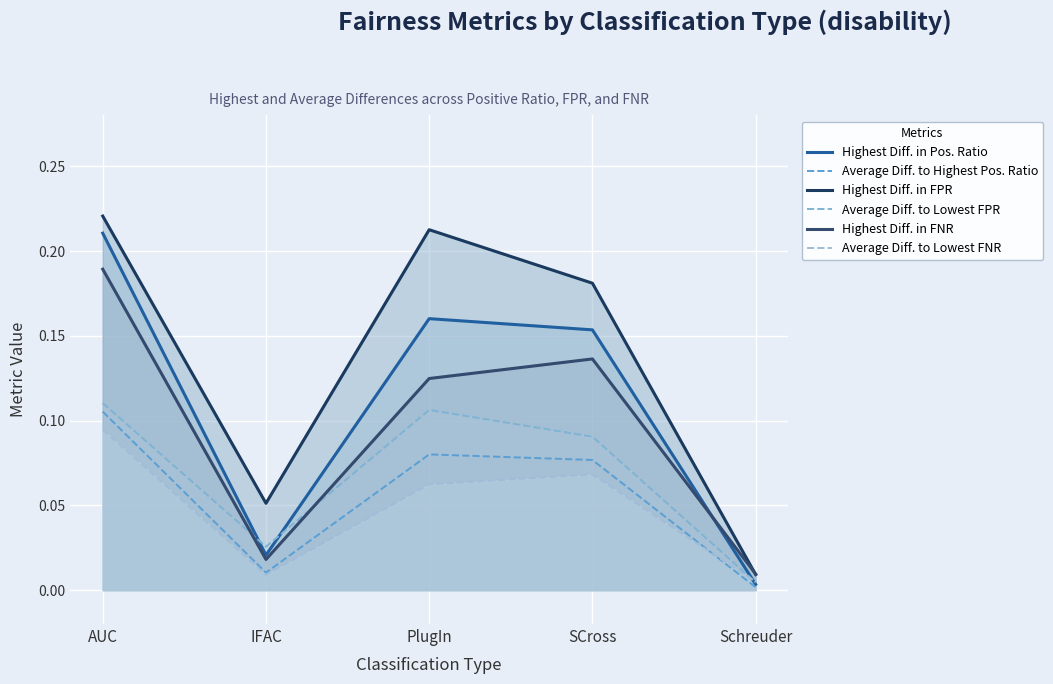

Reading left to right, list all the values displayed in this chart.

Highest Diff. in Pos. Ratio: AUC=0.2	IFAC=0.0	PlugIn=0.2	SCross=0.2	Schreuder=0.0
Average Diff. to Highest Pos. Ratio: AUC=0.1	IFAC=0.0	PlugIn=0.1	SCross=0.1	Schreuder=0.0
Highest Diff. in FPR: AUC=0.2	IFAC=0.1	PlugIn=0.2	SCross=0.2	Schreuder=0.0
Average Diff. to Lowest FPR: AUC=0.1	IFAC=0.0	PlugIn=0.1	SCross=0.1	Schreuder=0.0
Highest Diff. in FNR: AUC=0.2	IFAC=0.0	PlugIn=0.1	SCross=0.1	Schreuder=0.0
Average Diff. to Lowest FNR: AUC=0.1	IFAC=0.0	PlugIn=0.1	SCross=0.1	Schreuder=0.0